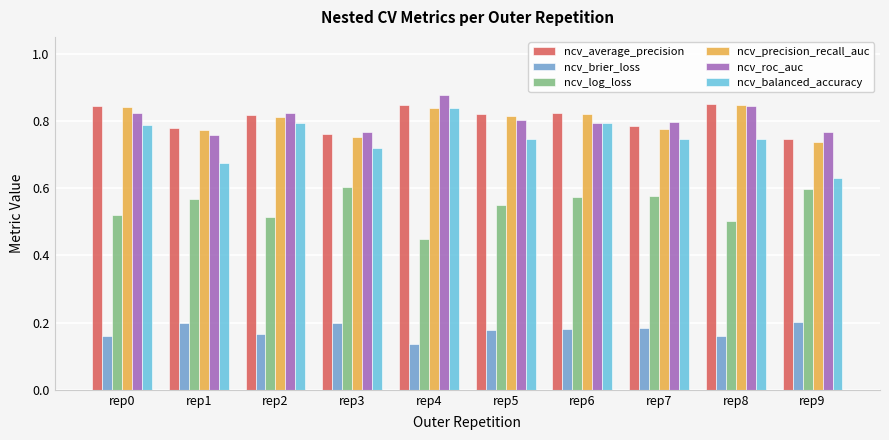

Is the value of ncv_roc_auc at rep8 greater than the value of ncv_average_precision at rep2?

Yes